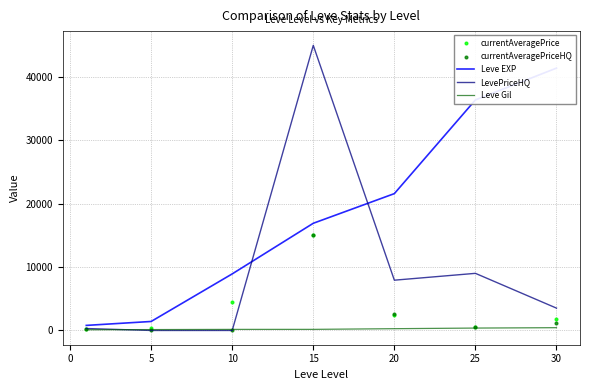

Is the value of Leve Gil at 5 greater than the value of LevePriceHQ at 15?

No